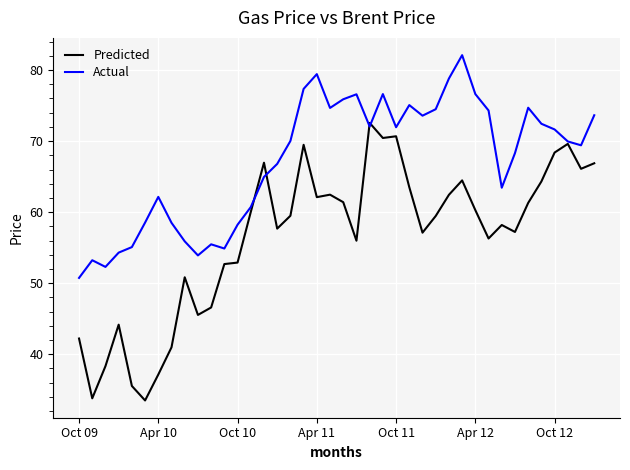

Which series ends up on top after the final intersection of Actual and Predicted?

Actual